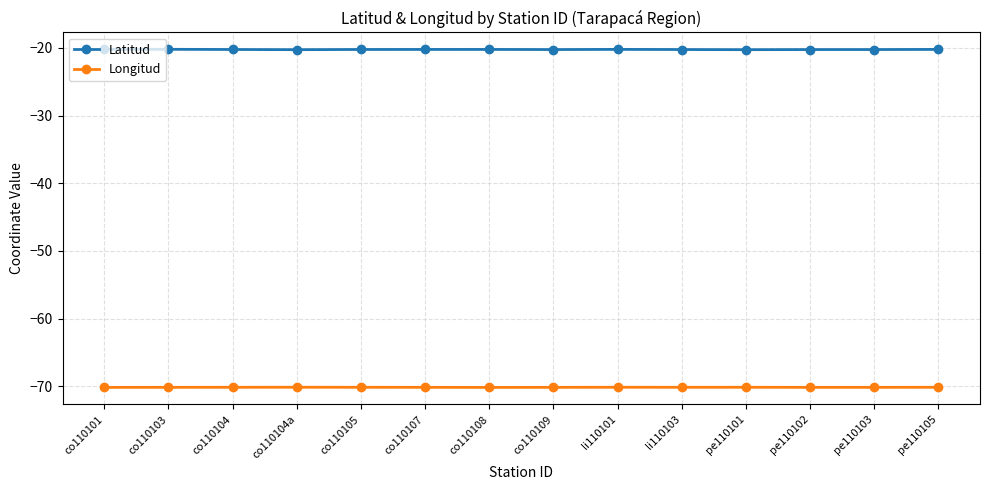

True or false: Longitud has more than 0 interior local peaks.

True